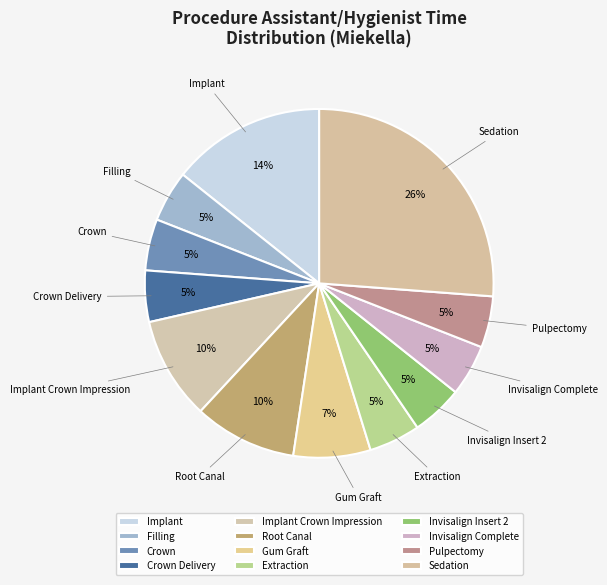

Combined, do Implant and Root Canal account for over 50%?

No